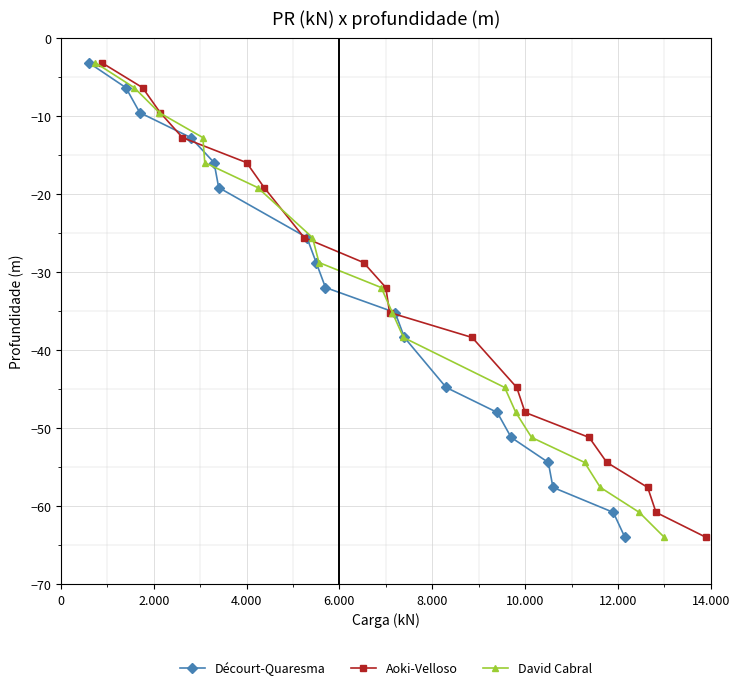

What is the highest value of the Décourt-Quaresma series?

-3.2